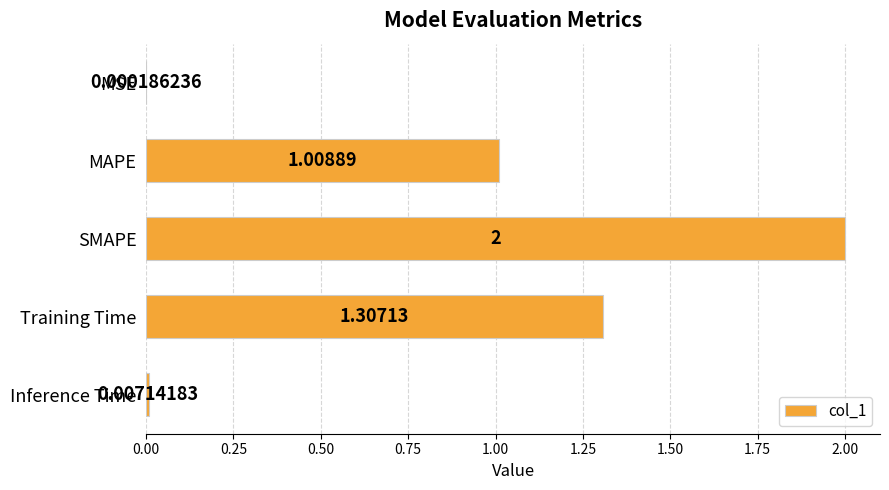

Which category has the highest value across all series?

SMAPE